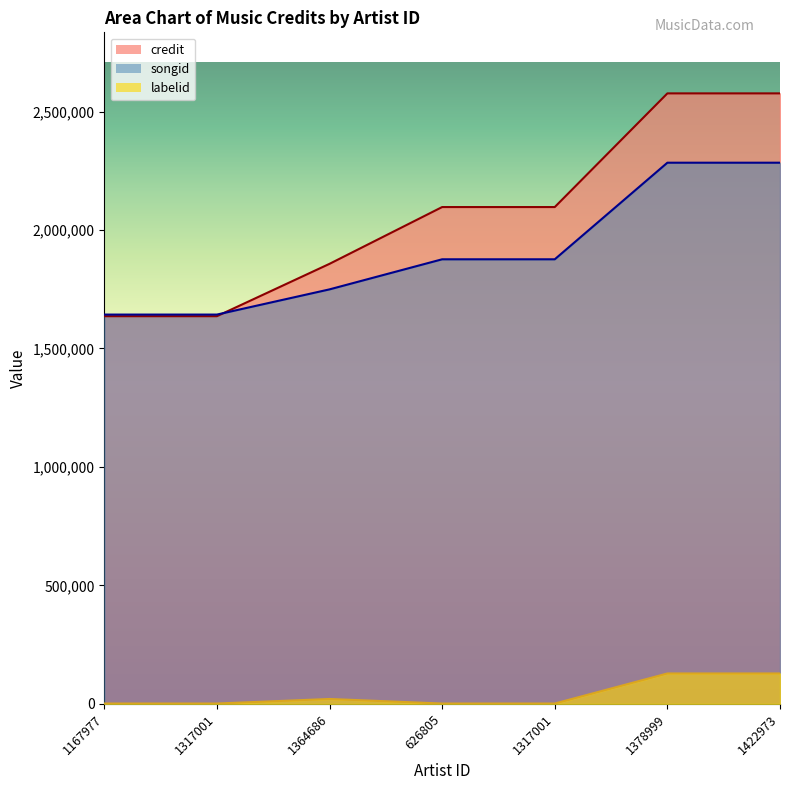

What is the label of the 4th point from the right?

626805